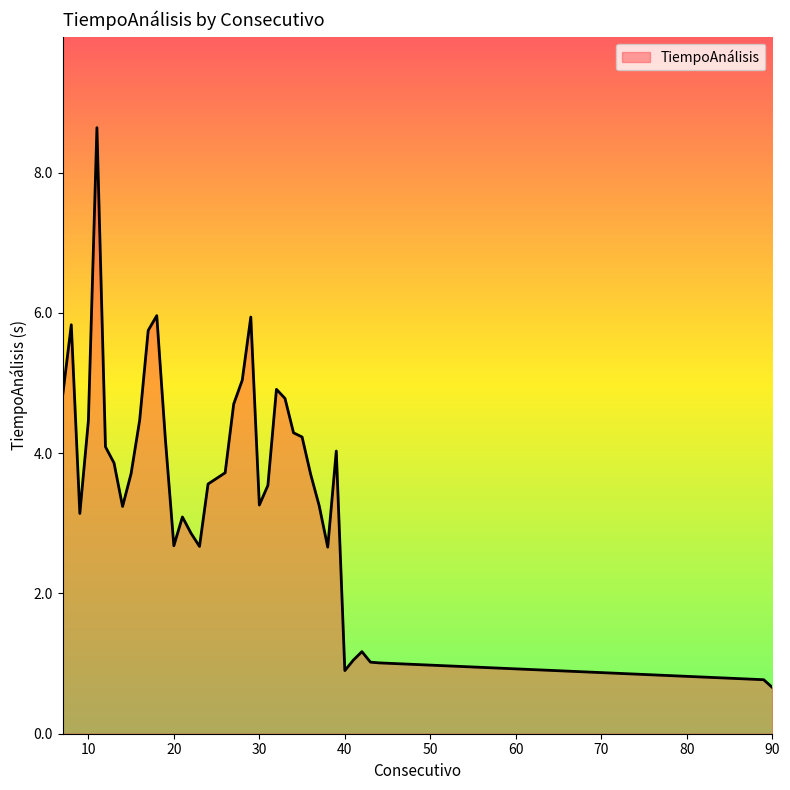

What is the difference between the maximum and minimum values?

8.0